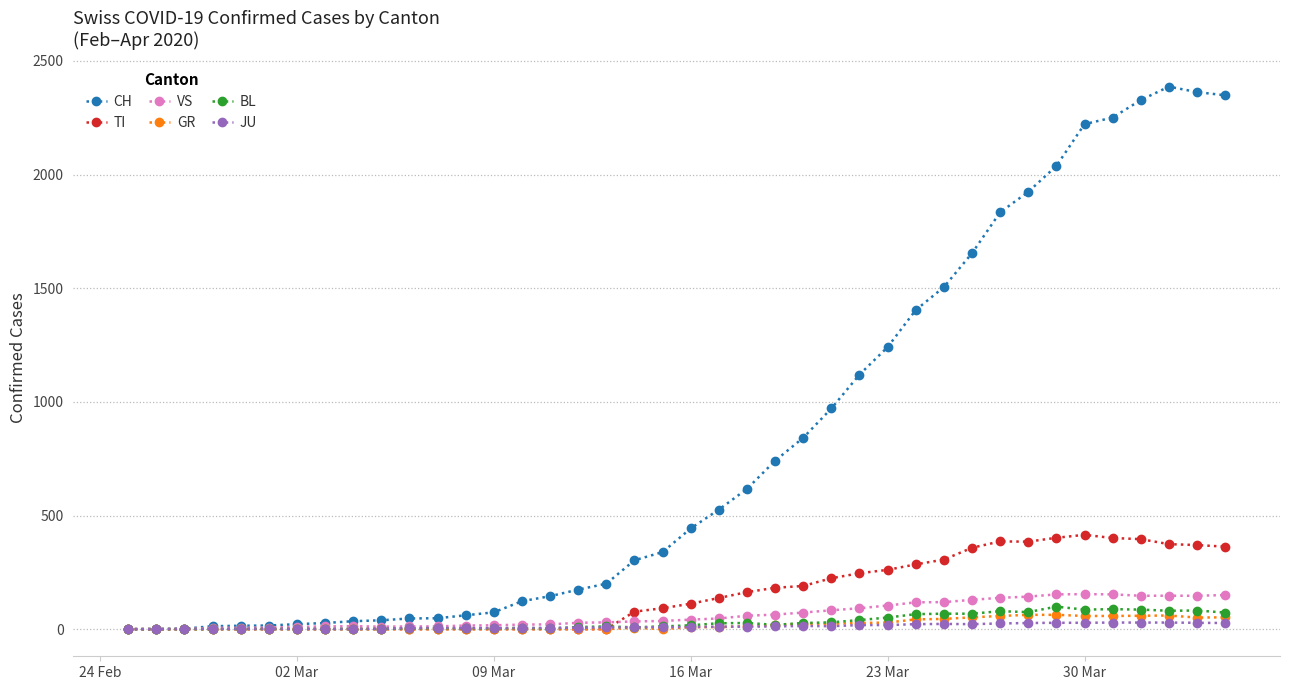

Which series has the largest range (max minus min)?

CH